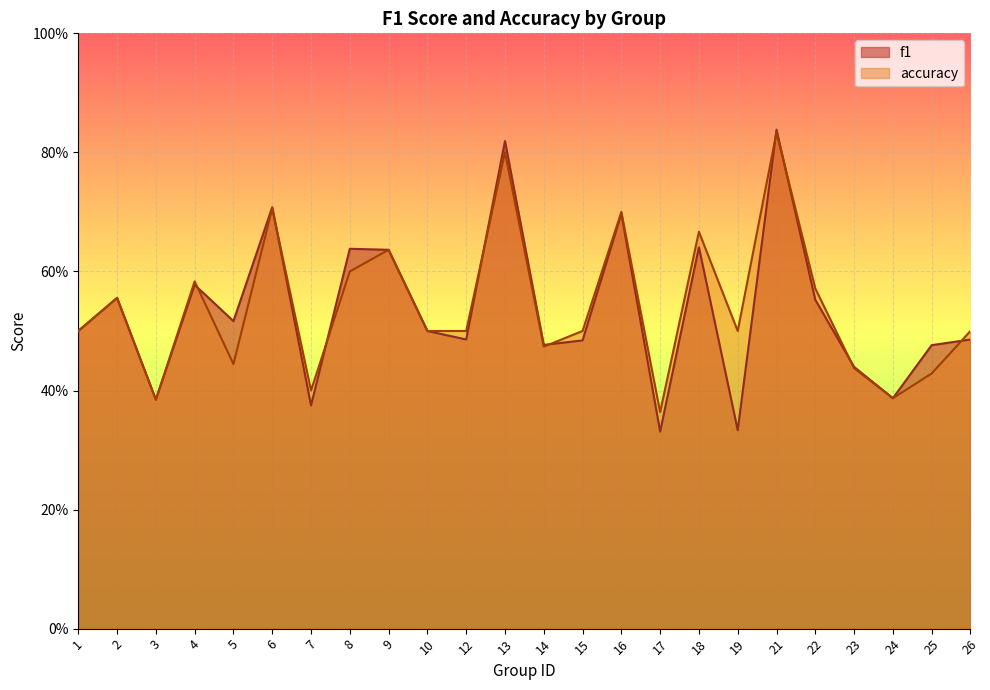

What is the highest value of the f1 series?

0.8